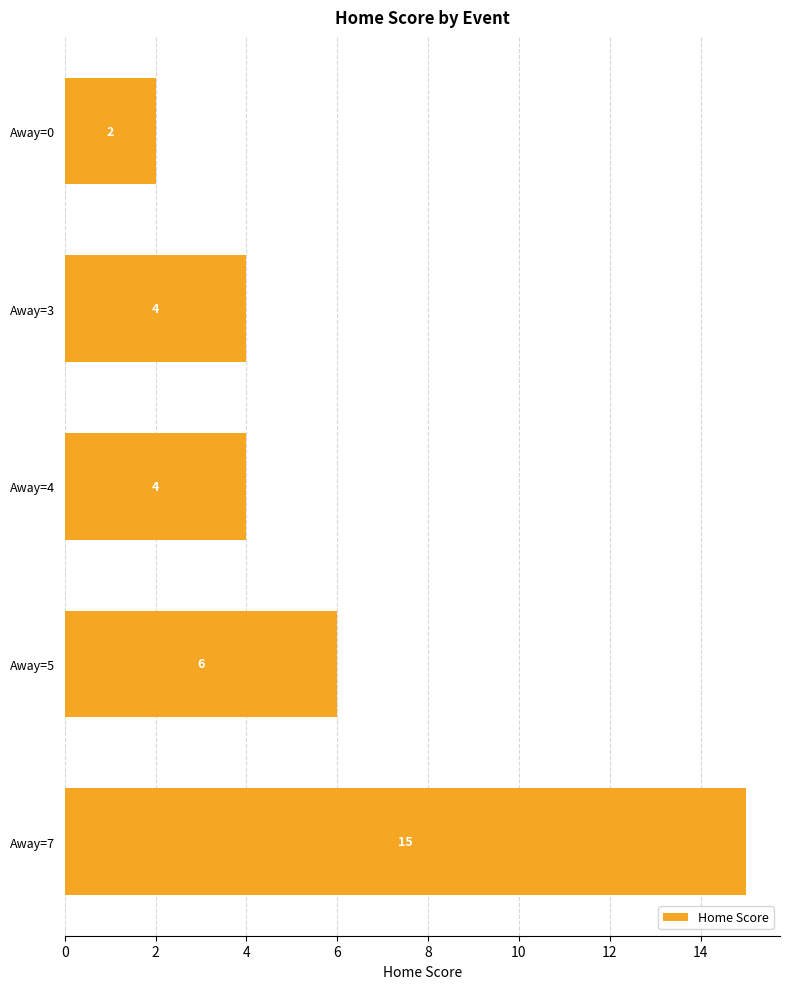

What is the minimum value shown in the chart?

2